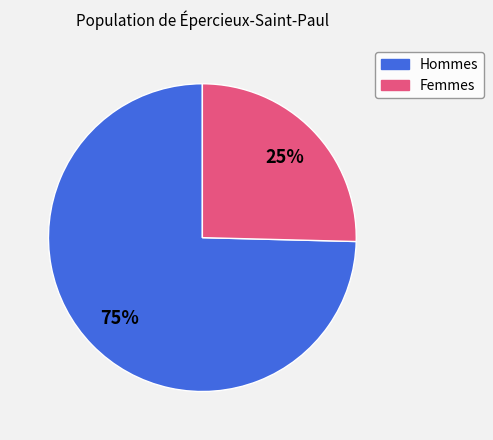

Is there a majority slice in this chart?

Yes